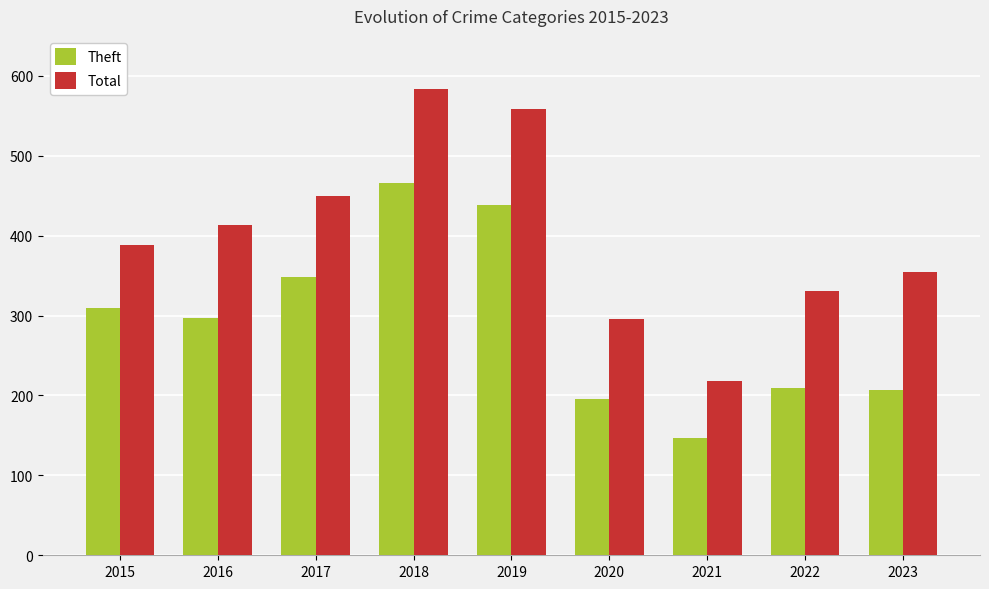

What is the difference between the second highest and second lowest values in the Theft series?

242